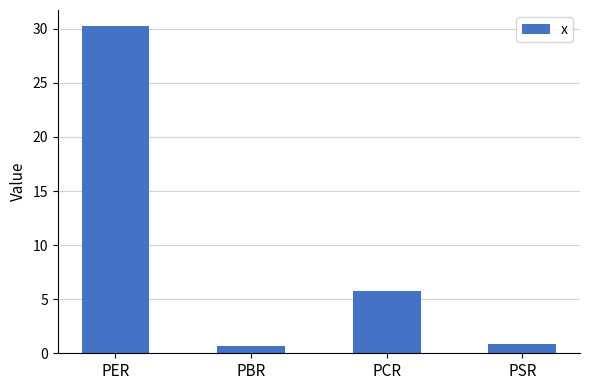

What is the sum of all values?

37.5